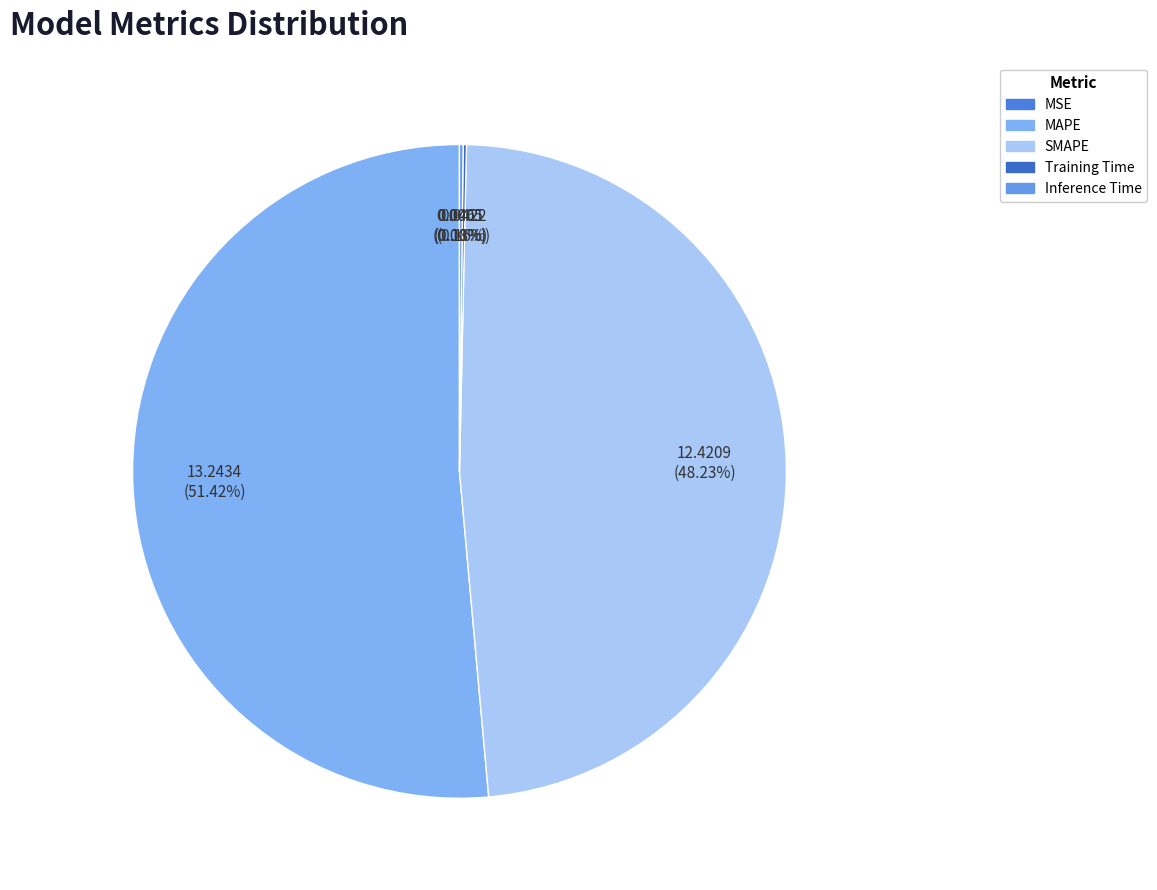

Which category has the smallest portion of the pie?

MSE